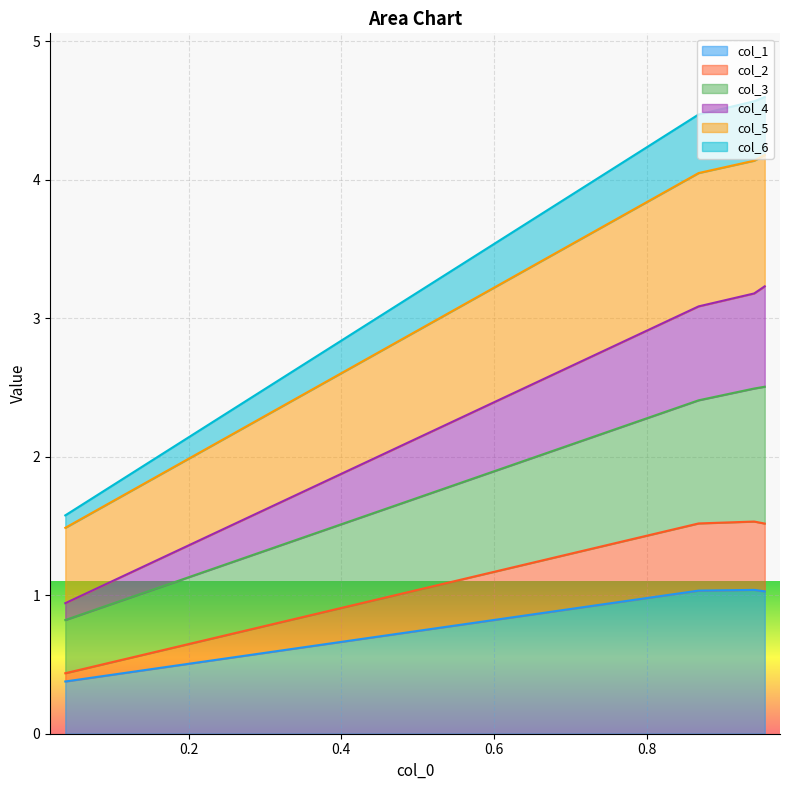

Which category has the lowest value in the col_2 series?

0.03812825